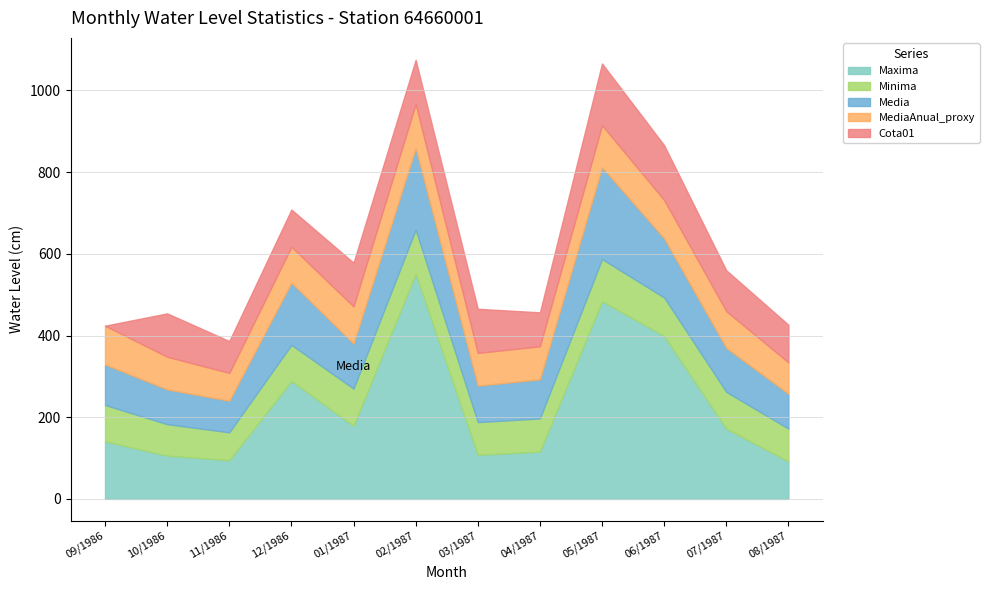

What is the value of the Minima point at the 3rd from the left?

68.0